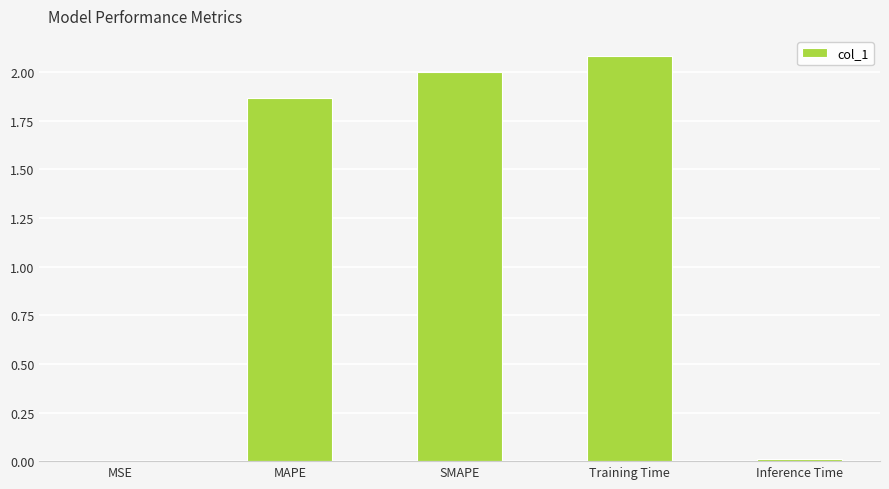

Which label corresponds to the largest value in the chart?

Training Time